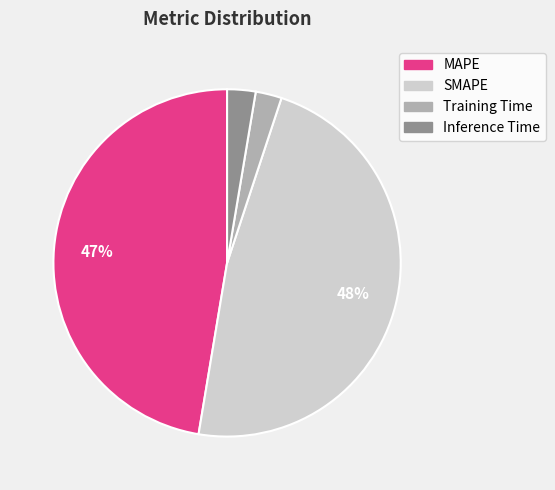

Is it true that SMAPE is 35% of the pie?

False